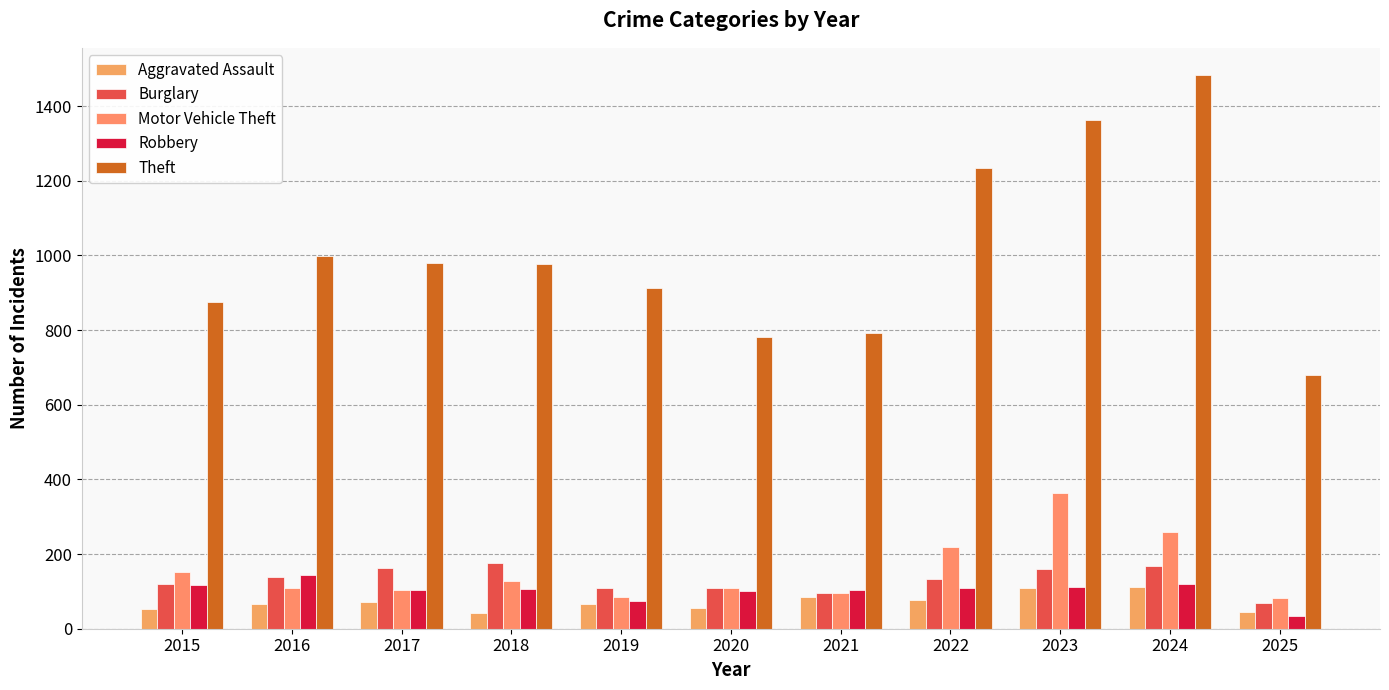

How many categories are shown in the chart?

11